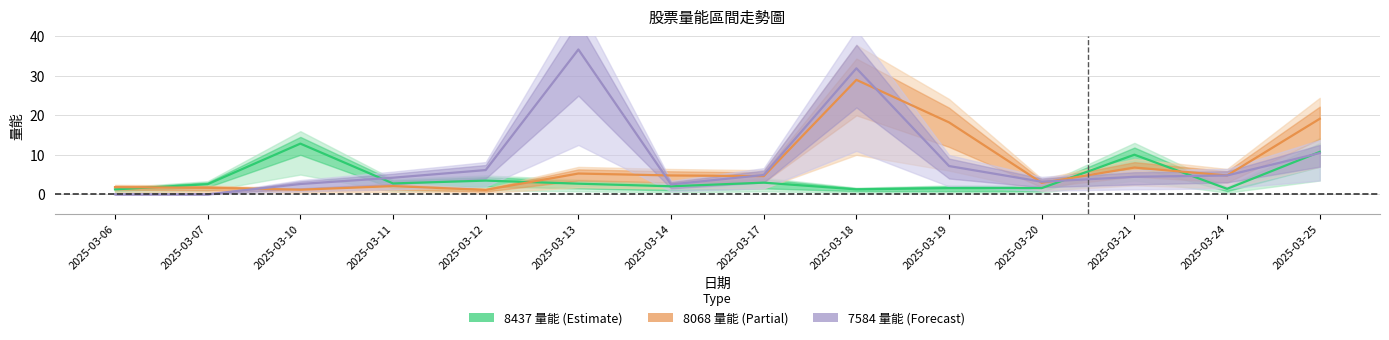

True or false: 8068 量能 (Partial) and 8437 量能 (Estimate) intersect in this chart.

True